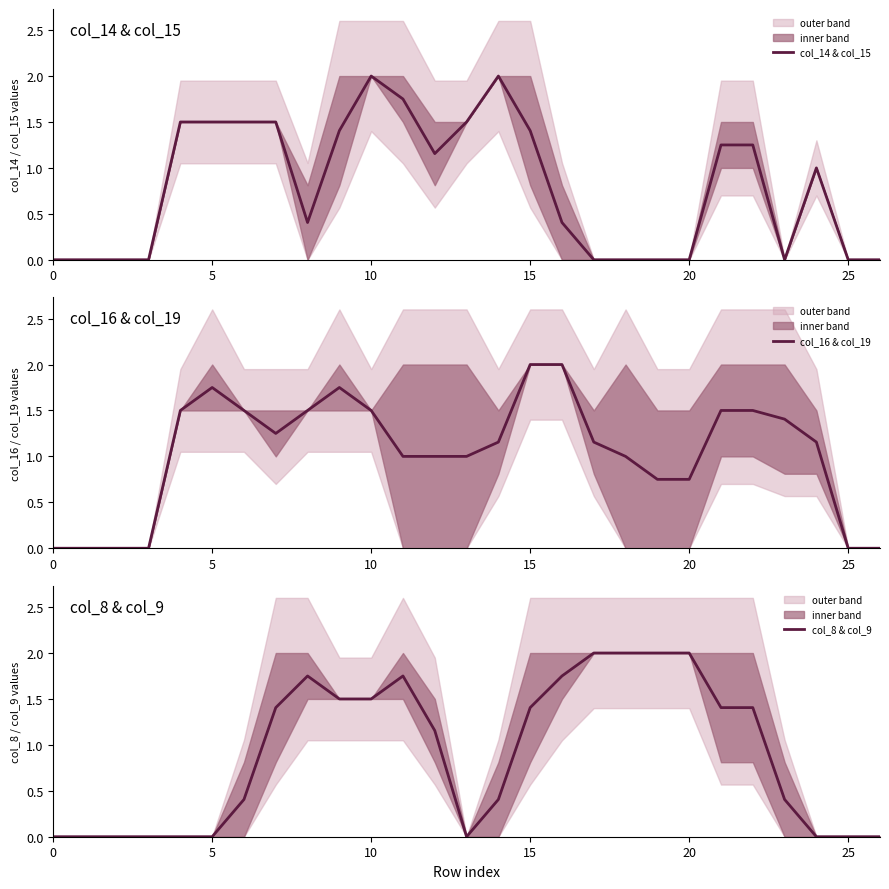

Which series ends up on top after the final intersection of col_8 & col_9 and col_14 & col_15?

col_14 & col_15